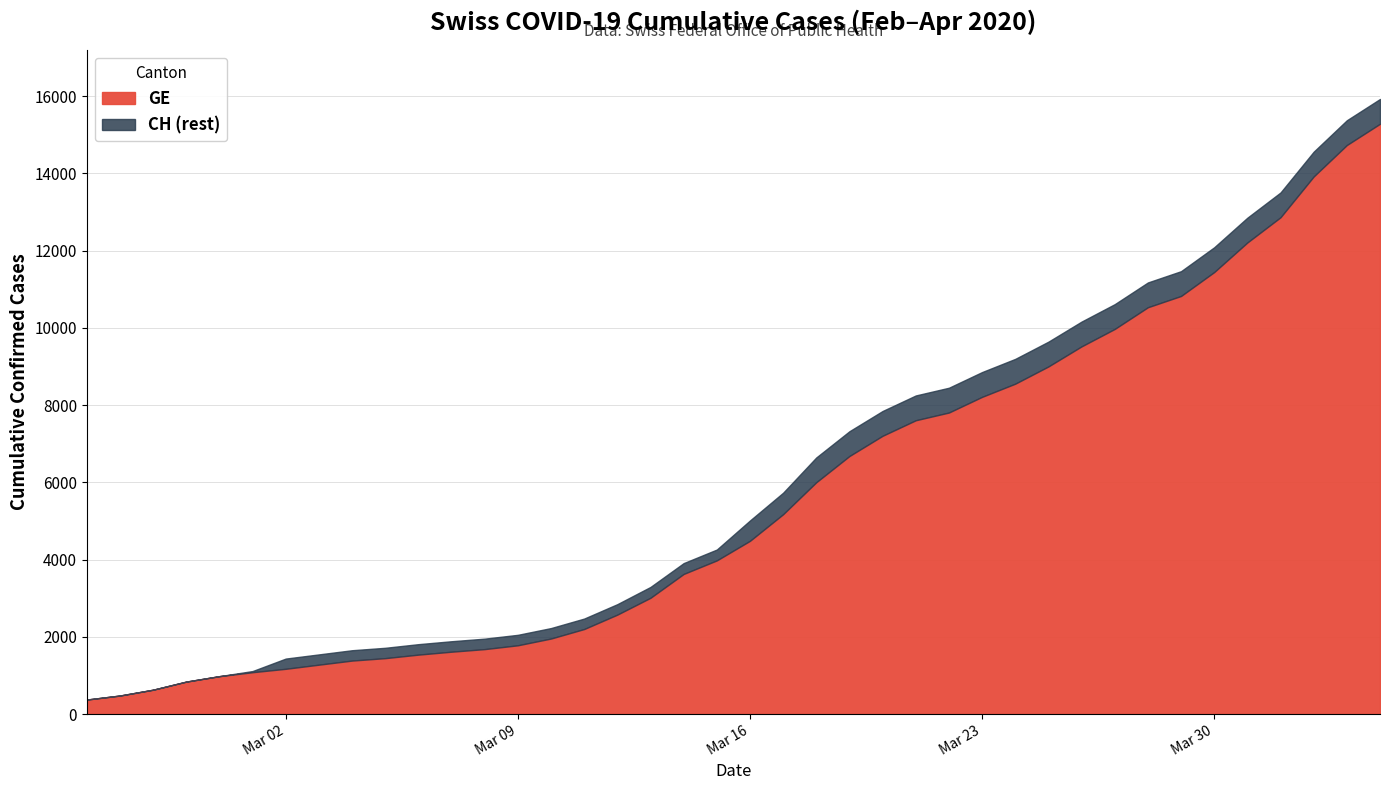

What is the maximum value for GE?

15284